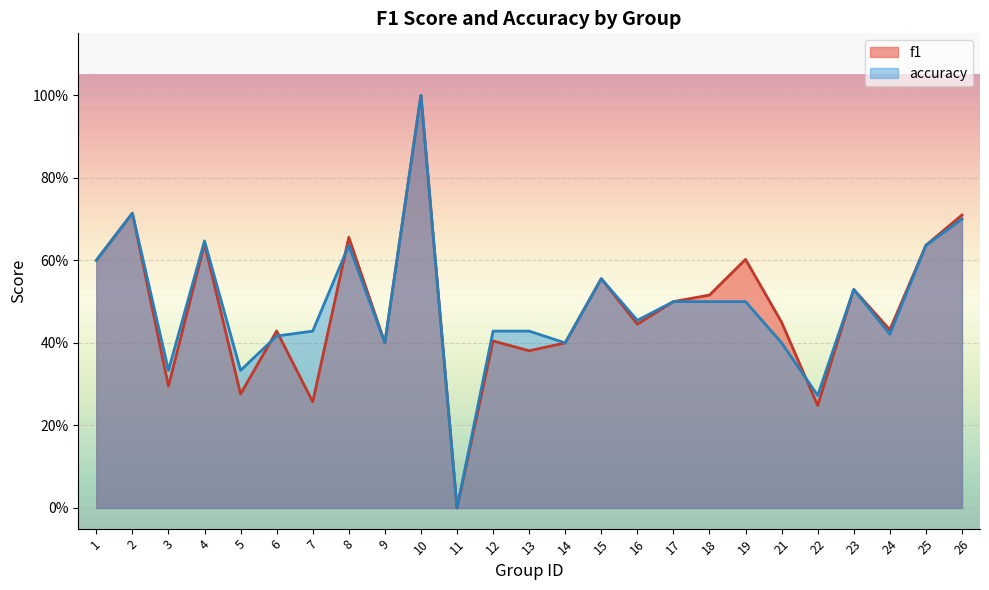

Rank the series at 24 from lowest to highest value.

accuracy, f1